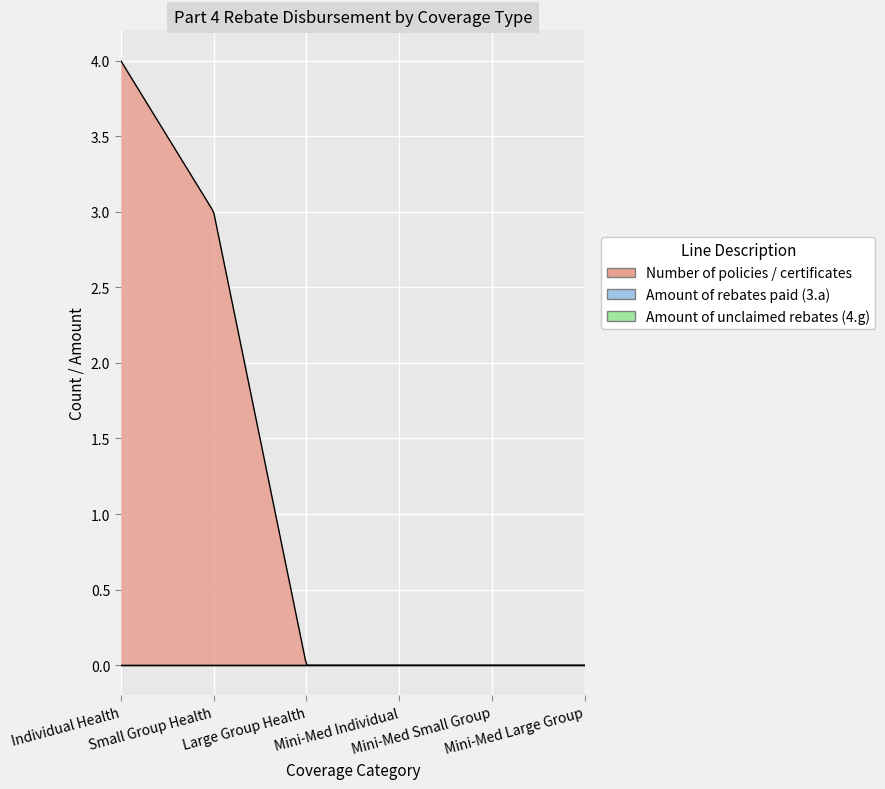

Reading left to right, list all the values displayed in this chart.

Number of policies / certificates: 4	3	0	0	0	0
Amount of rebates paid (3.a): 0	0	0	0	0	0
Amount of unclaimed rebates (4.g): 0	0	0	0	0	0